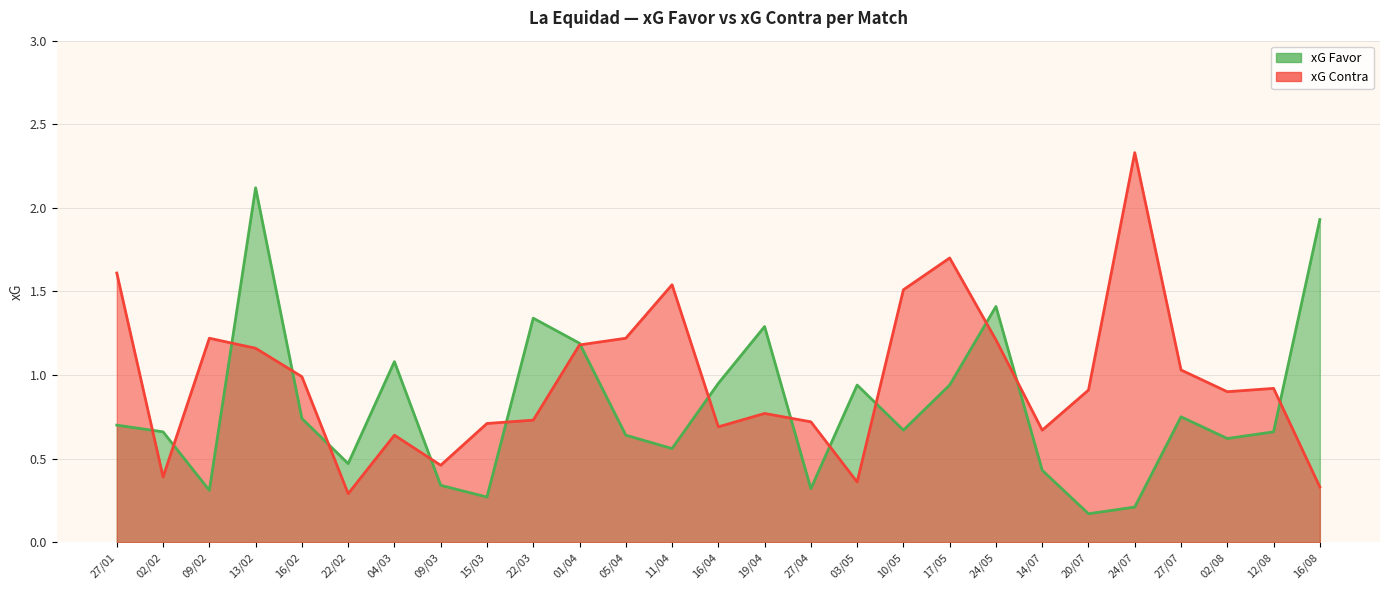

Between 01/04 and 16/02, which is larger?

01/04